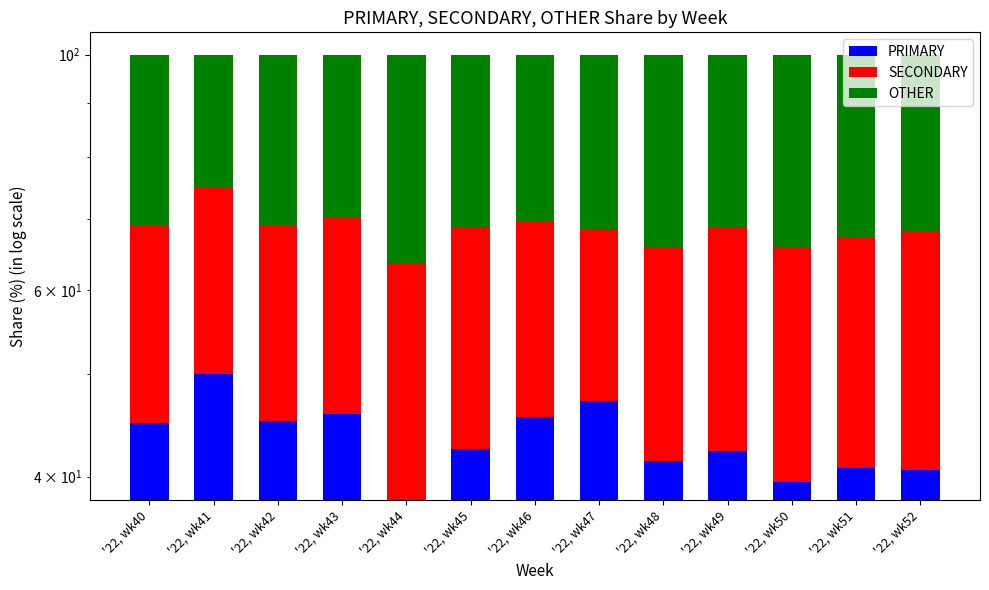

What are all the series names shown in the legend?

PRIMARY, SECONDARY, OTHER